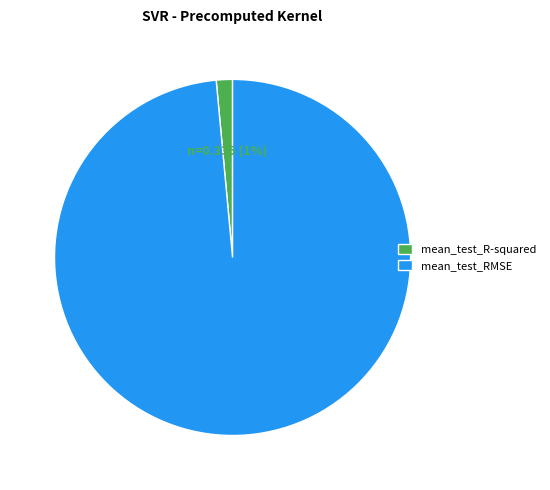

Rank the categories by value from highest to lowest.

mean_test_RMSE, mean_test_R-squared